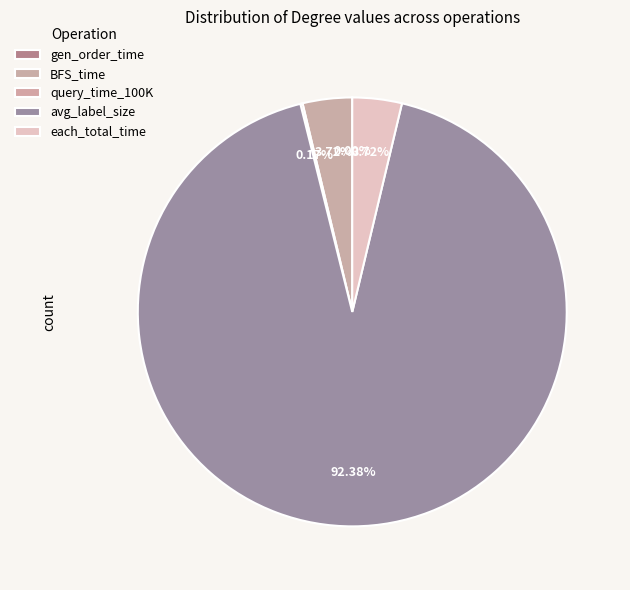

The gen_order_time slice represents 0% of the pie. True or false?

True